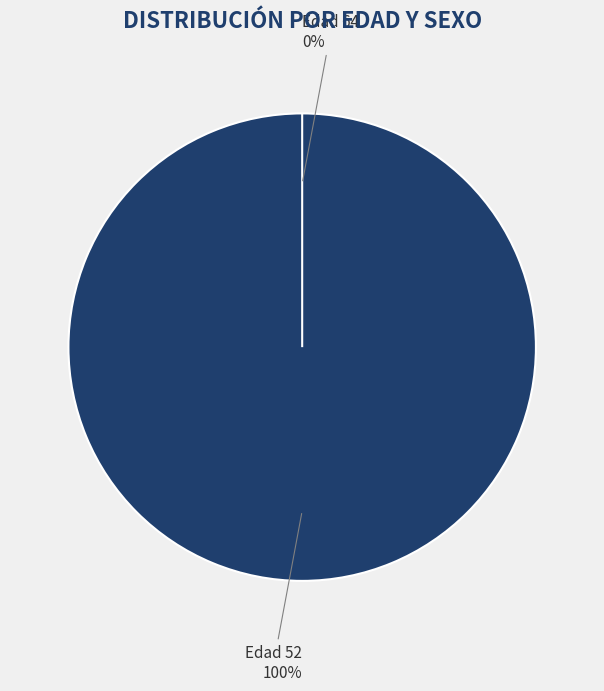

What is the majority slice?

52